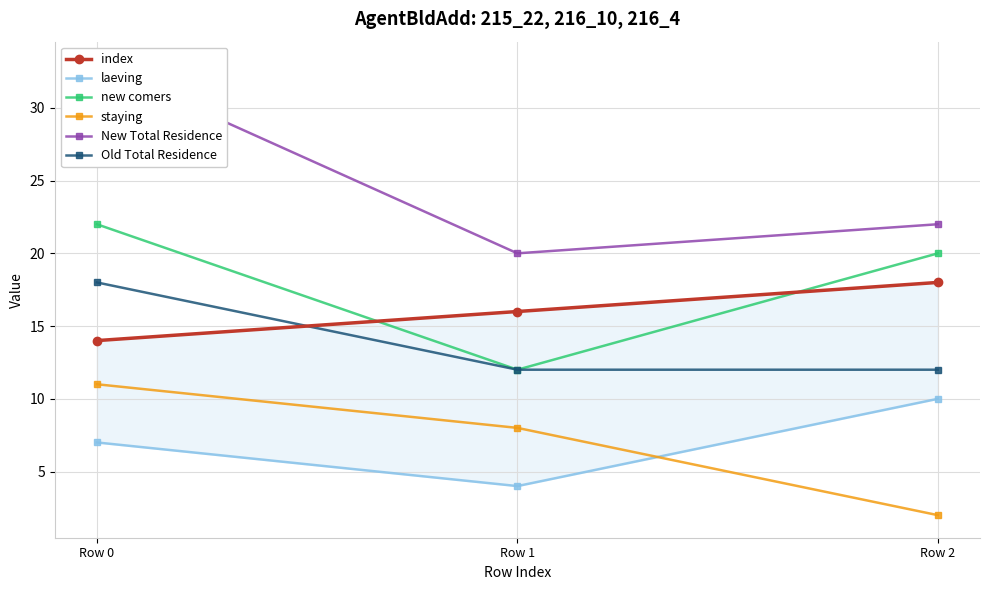

What is the value of the laeving point at the 2nd from the left?

4